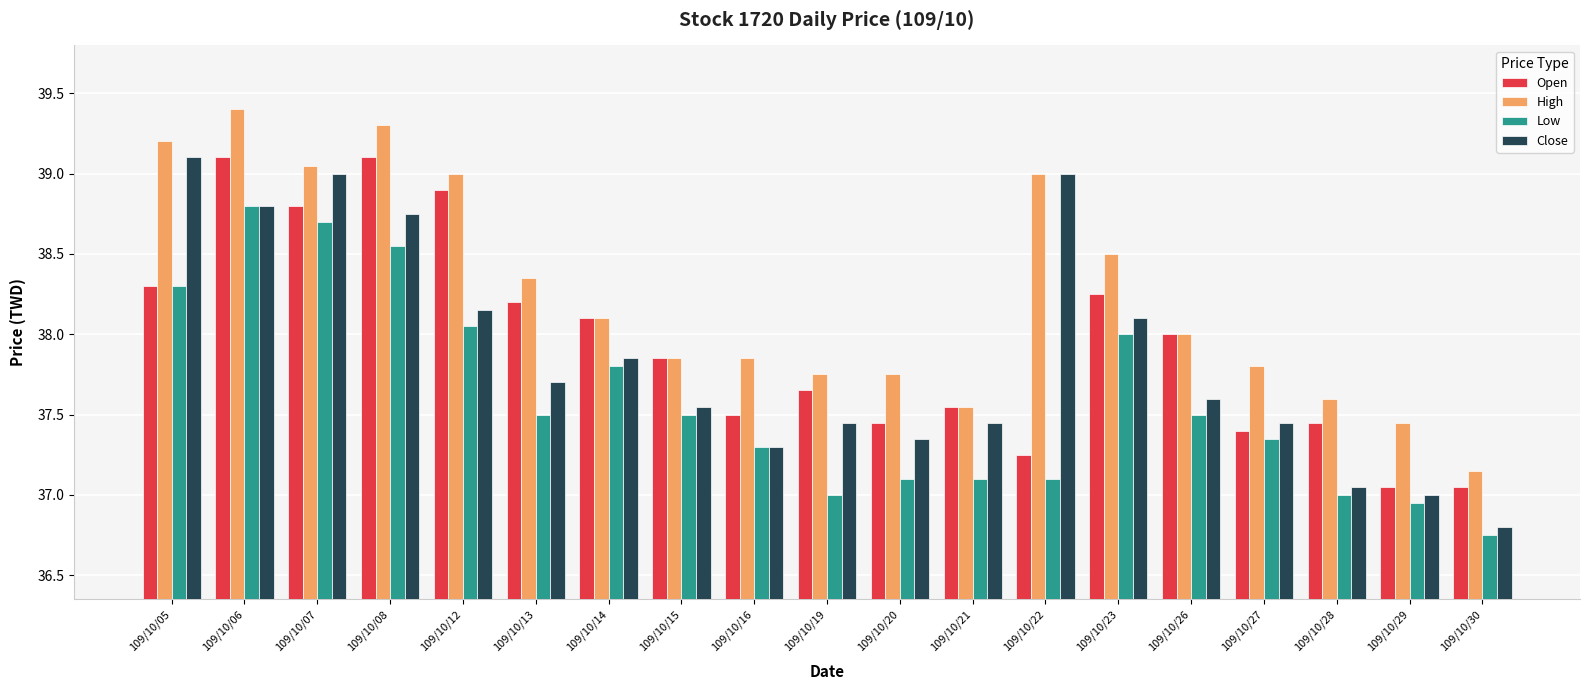

At which category is the sum across all series the highest?

109/10/06